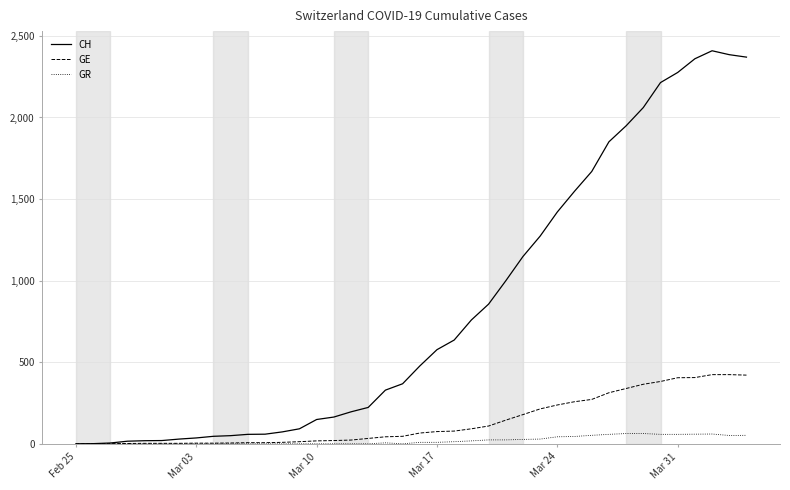

Which series has the largest range (max minus min)?

CH